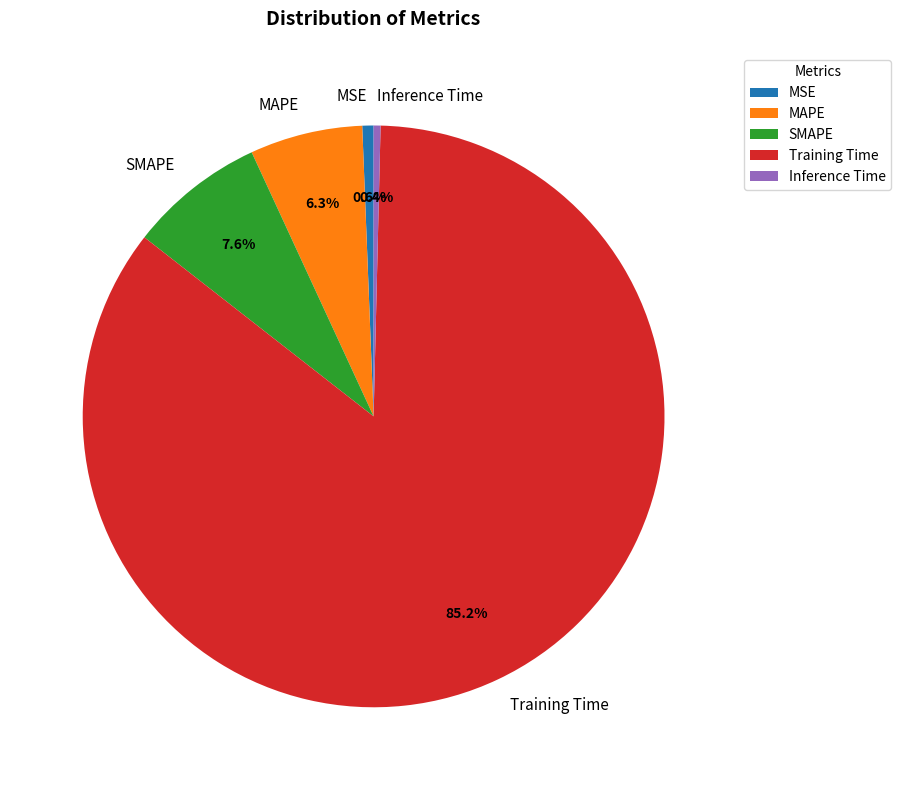

Is there any slice that represents more than half of the pie?

Yes